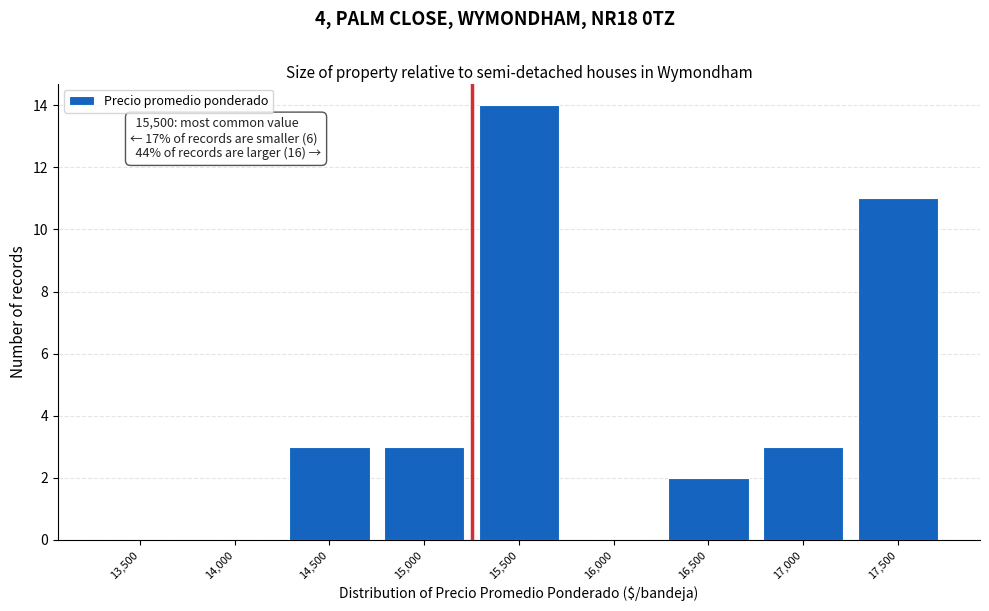

Reading right to left, what are all the values shown in this chart?

17,500=11	17,000=3	16,500=2	16,000=0	15,500=14	15,000=3	14,500=3	14,000=0	13,500=0